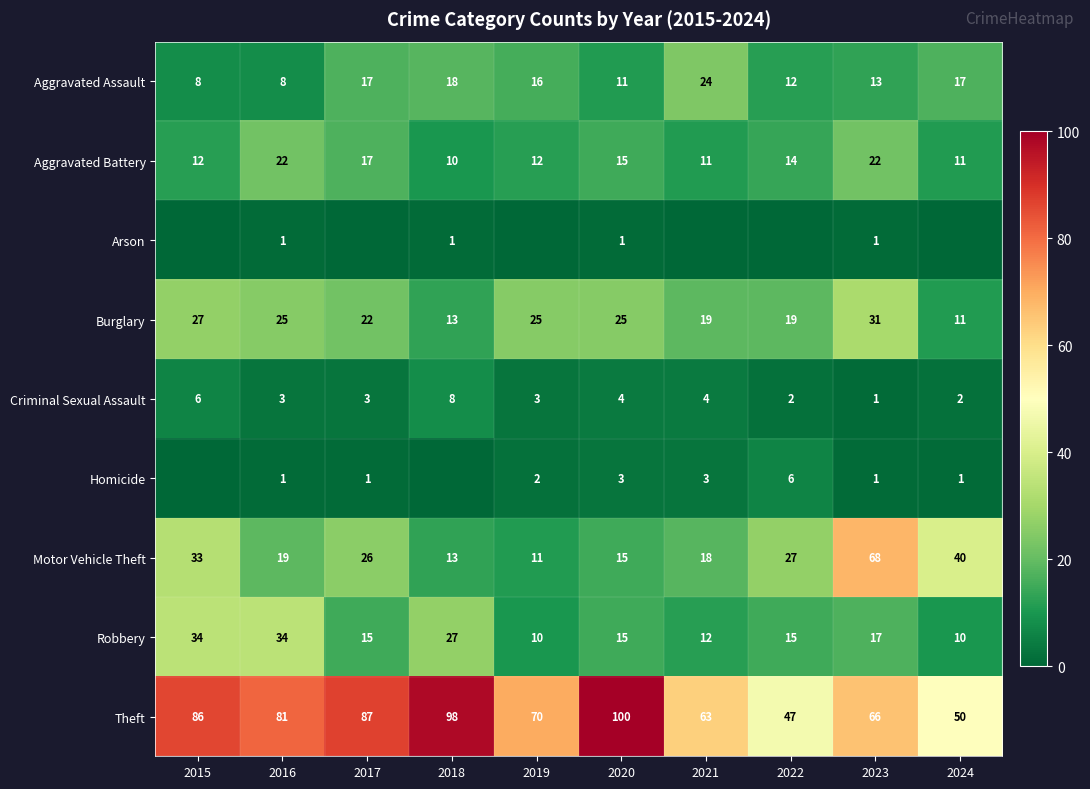

Count the number of data series in this chart.

9